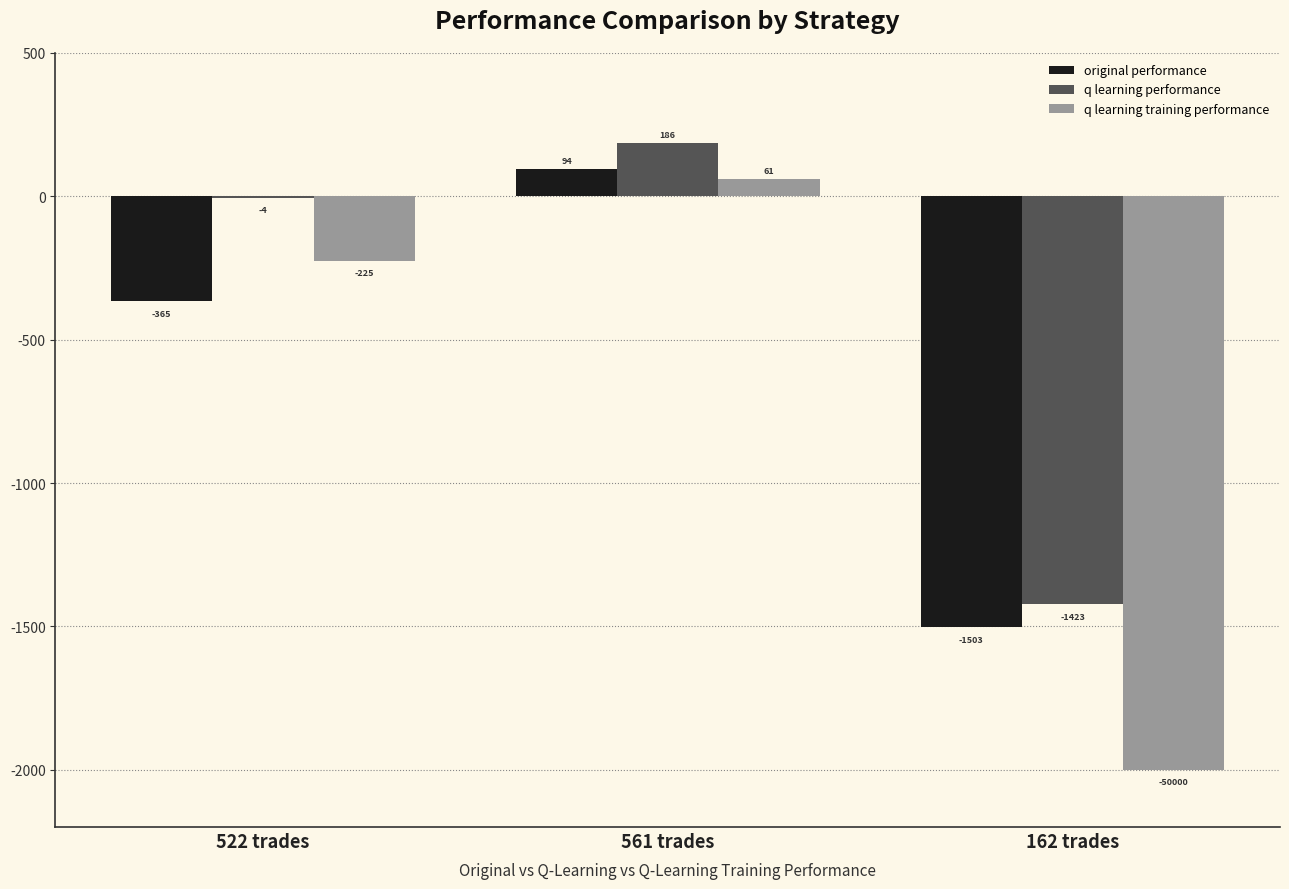

How many values in q learning performance are above zero?

1